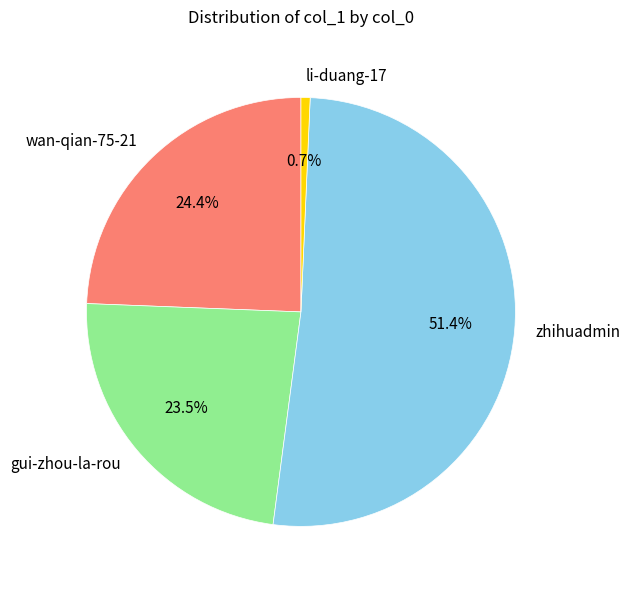

Is the sum of zhihuadmin and li-duang-17 greater than half?

Yes